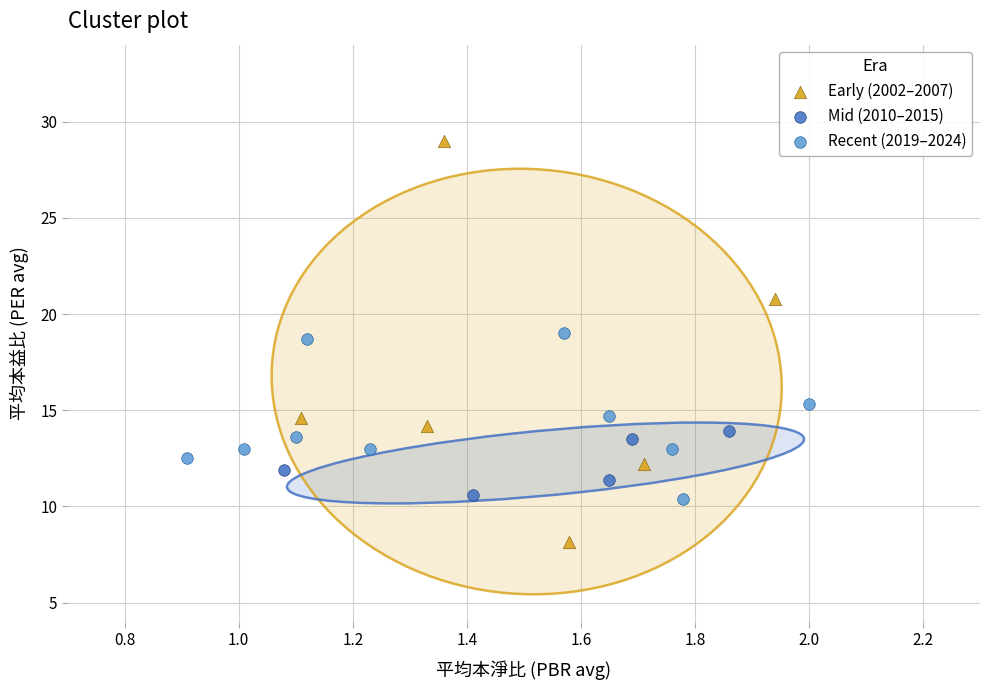

Which series has the widest spread of Y values?

Early (2002–2007)